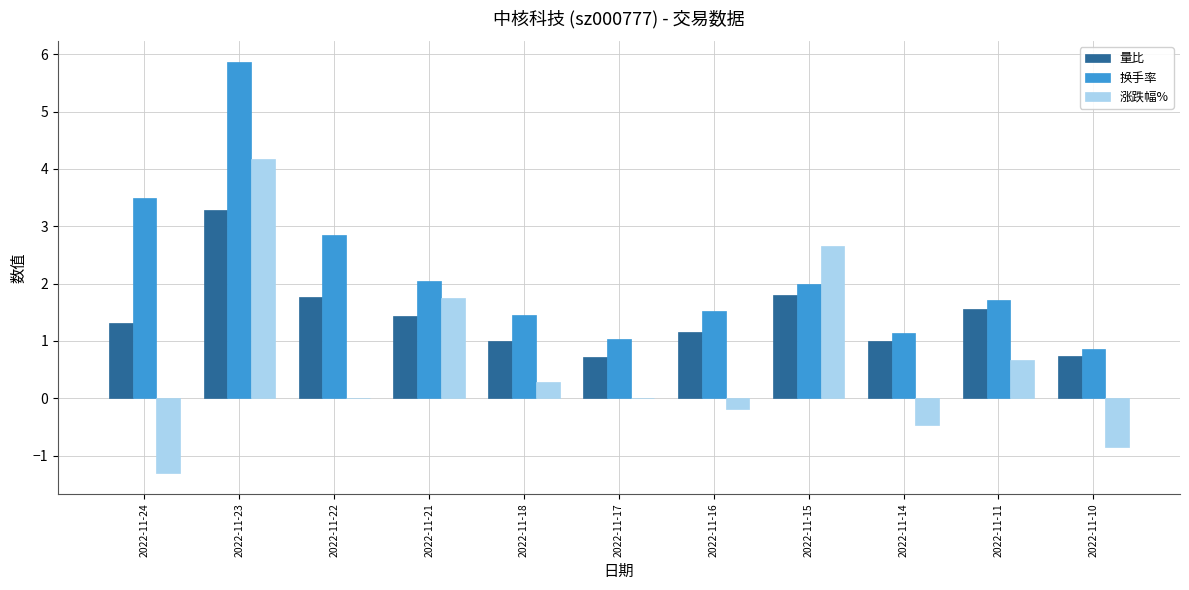

True or false: 换手率 has a value of 1.2 at 2022-11-24.

False